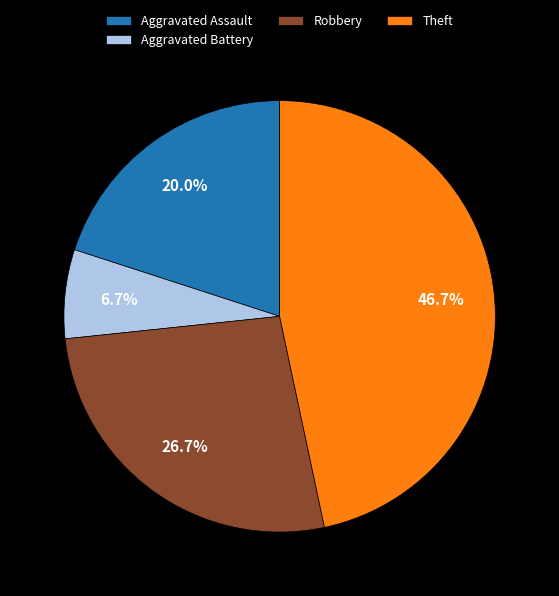

Count the number of slices in the pie.

4